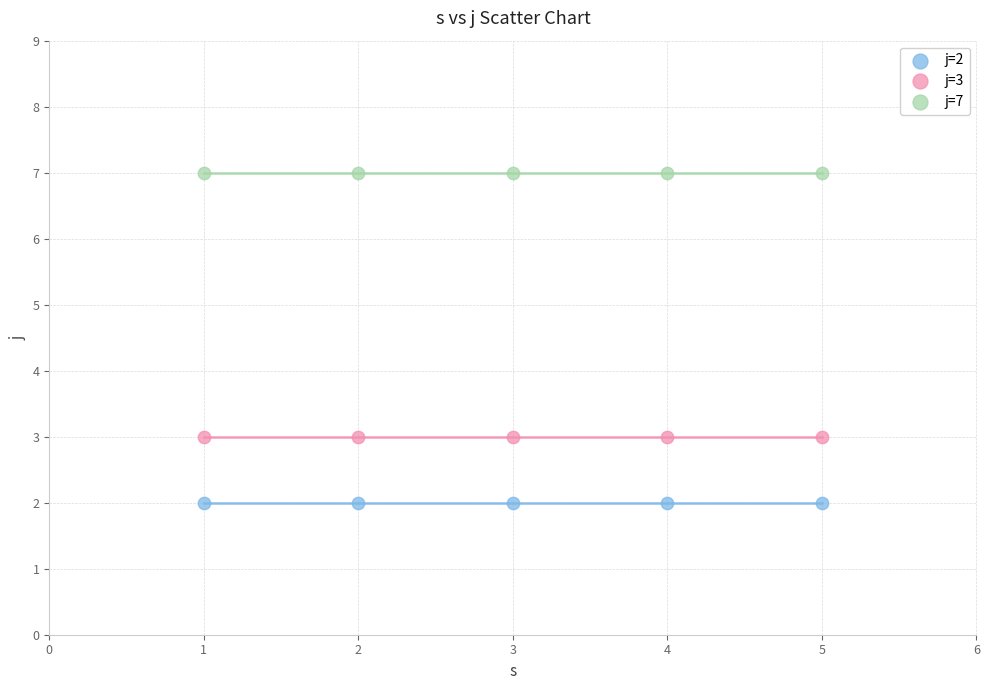

Which series reaches the maximum Y coordinate?

j=7